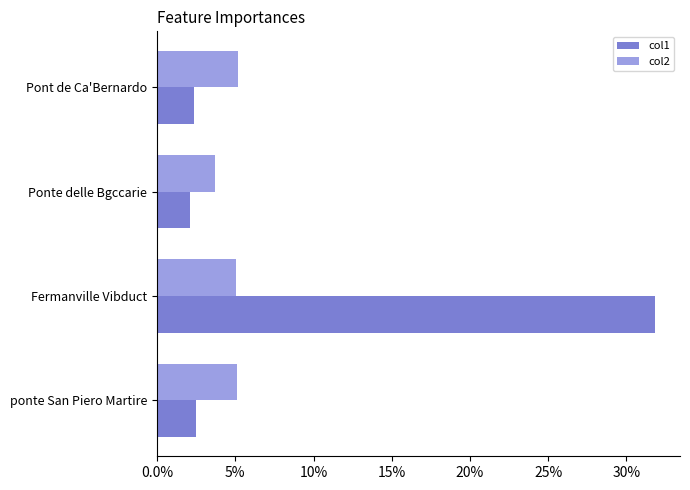

Which series has the largest total across all categories?

col1